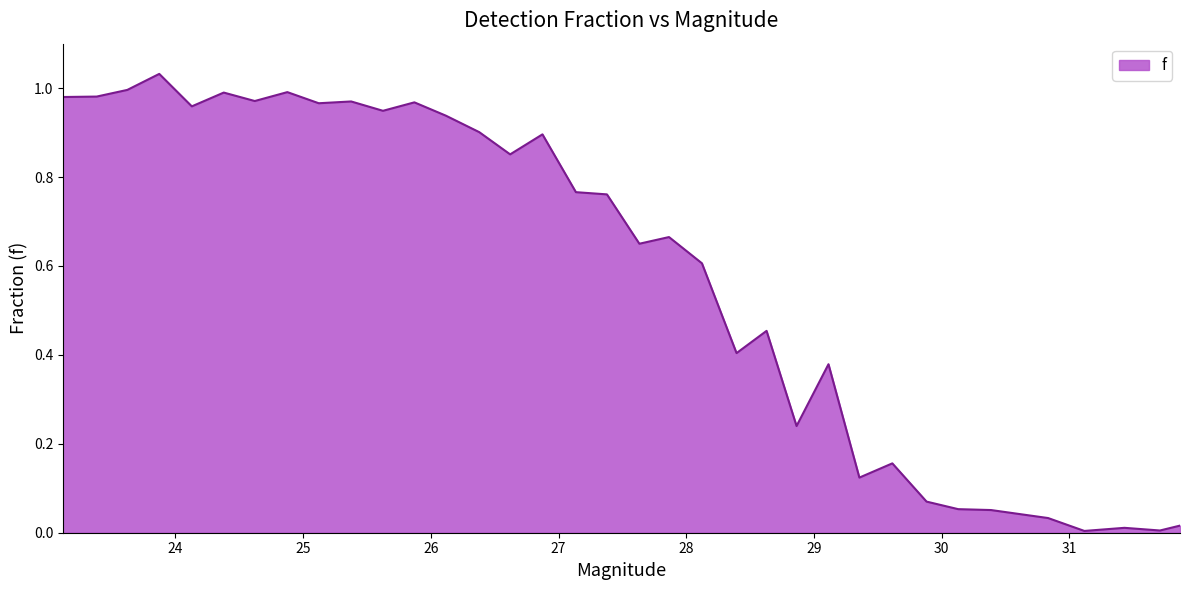

Does the chart display data point markers on the line(s)?

No